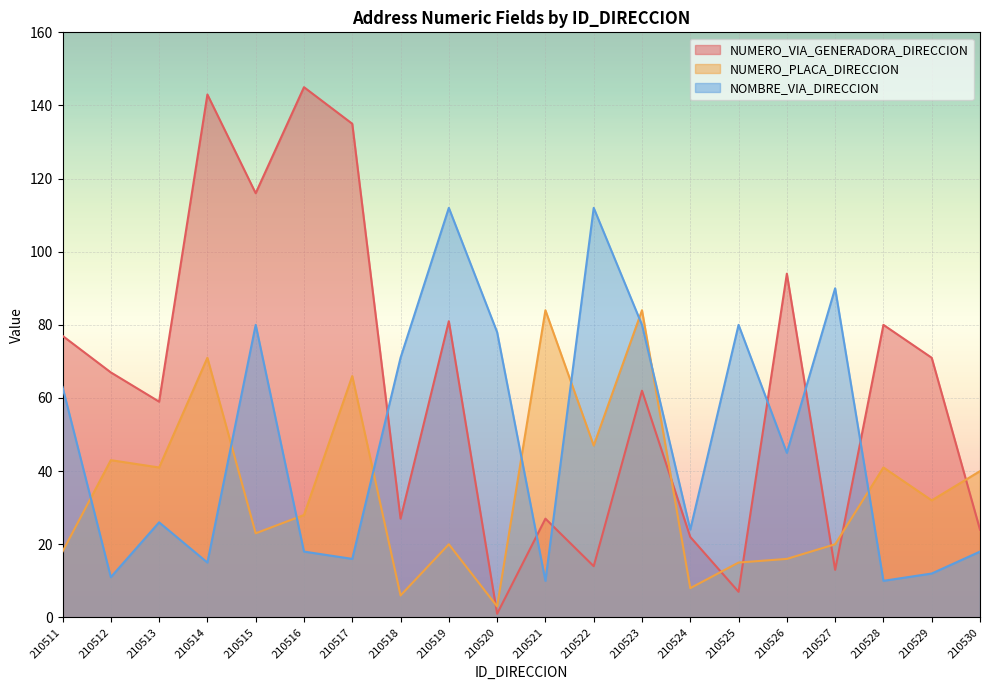

How many lines are shown in the chart?

3